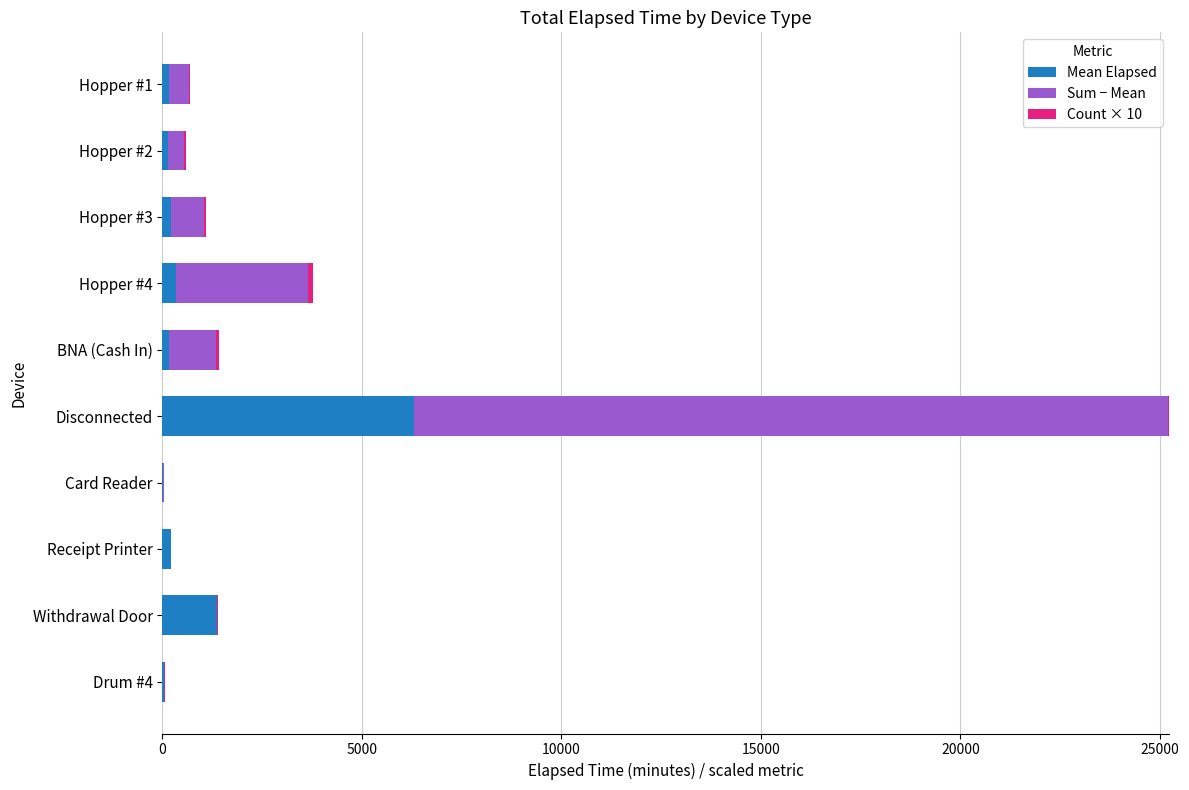

At which category is the sum across all series the highest?

Disconnected